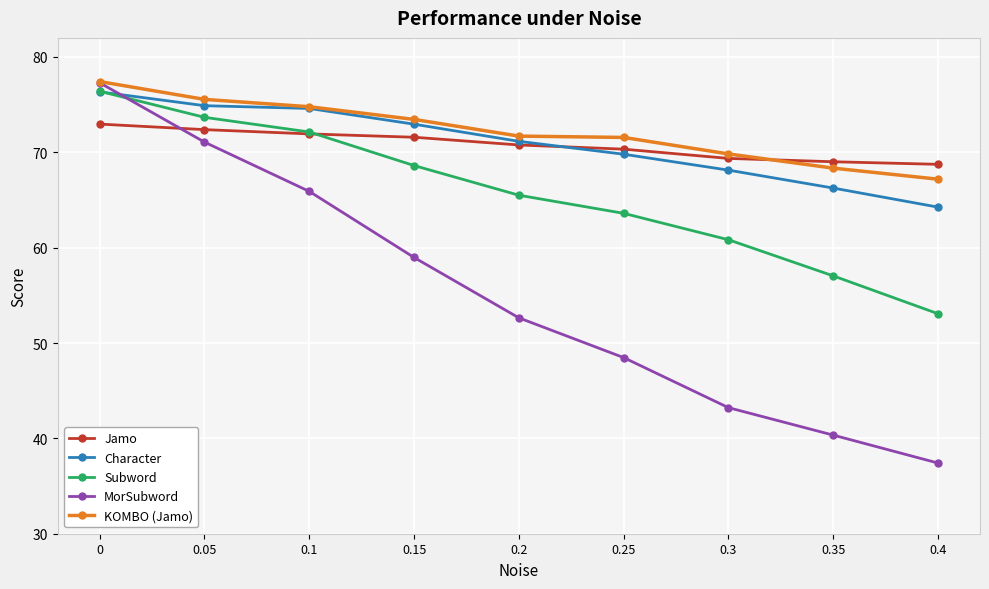

Which series ends up on top after the final intersection of Jamo and Character?

Jamo